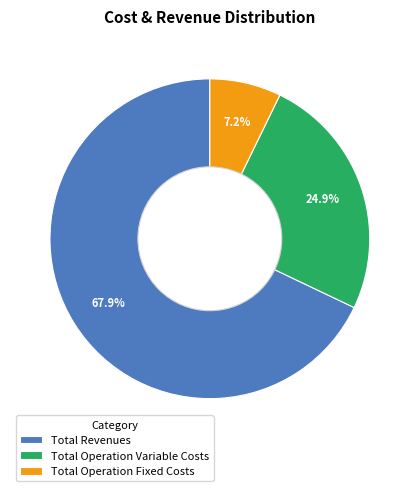

Which has a higher value, Total Revenues or Total Operation Variable Costs?

Total Revenues